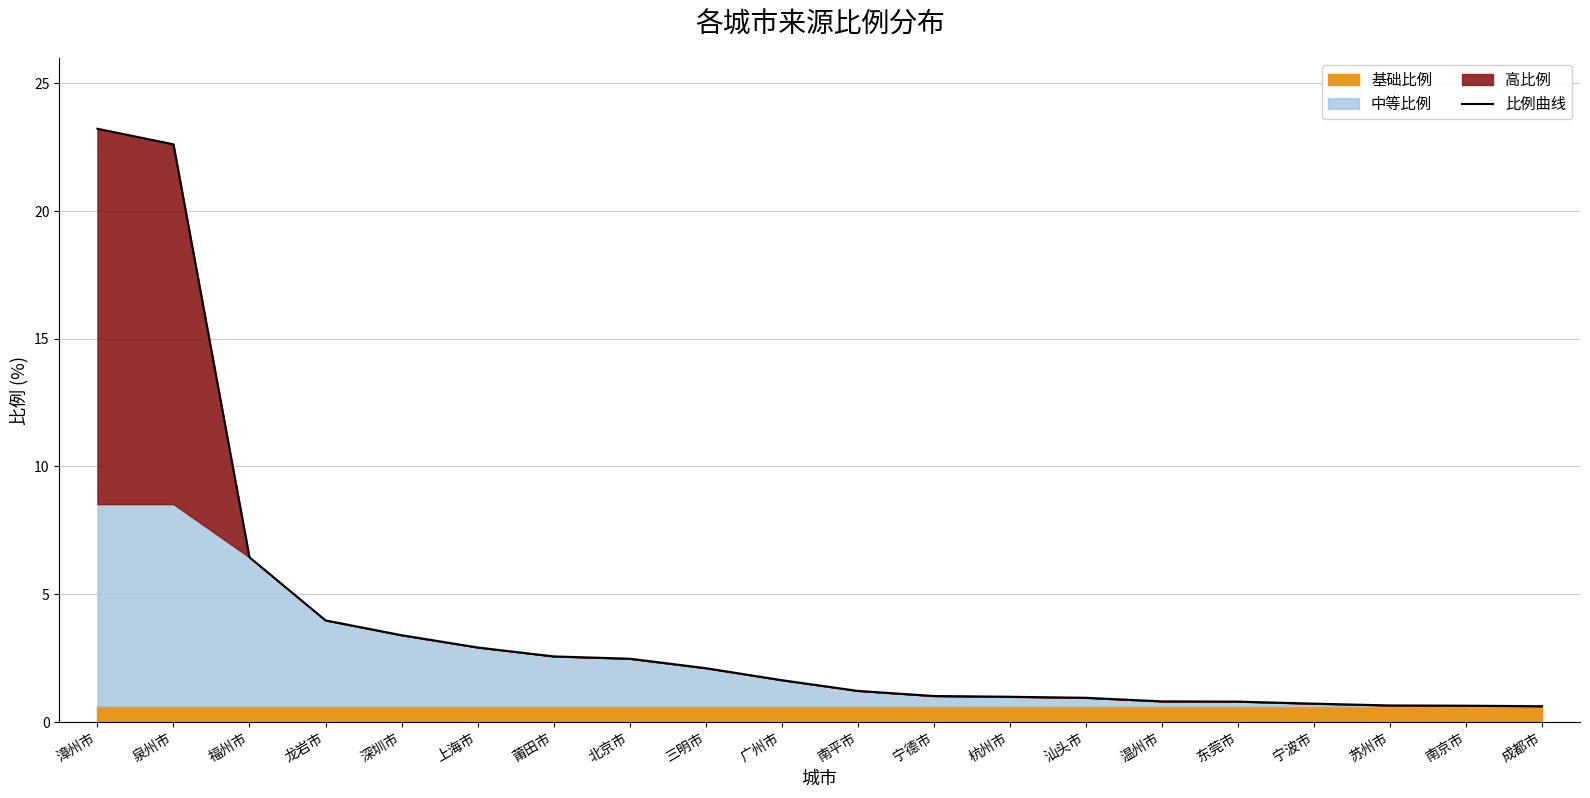

Which label corresponds to the smallest value in the chart?

成都市